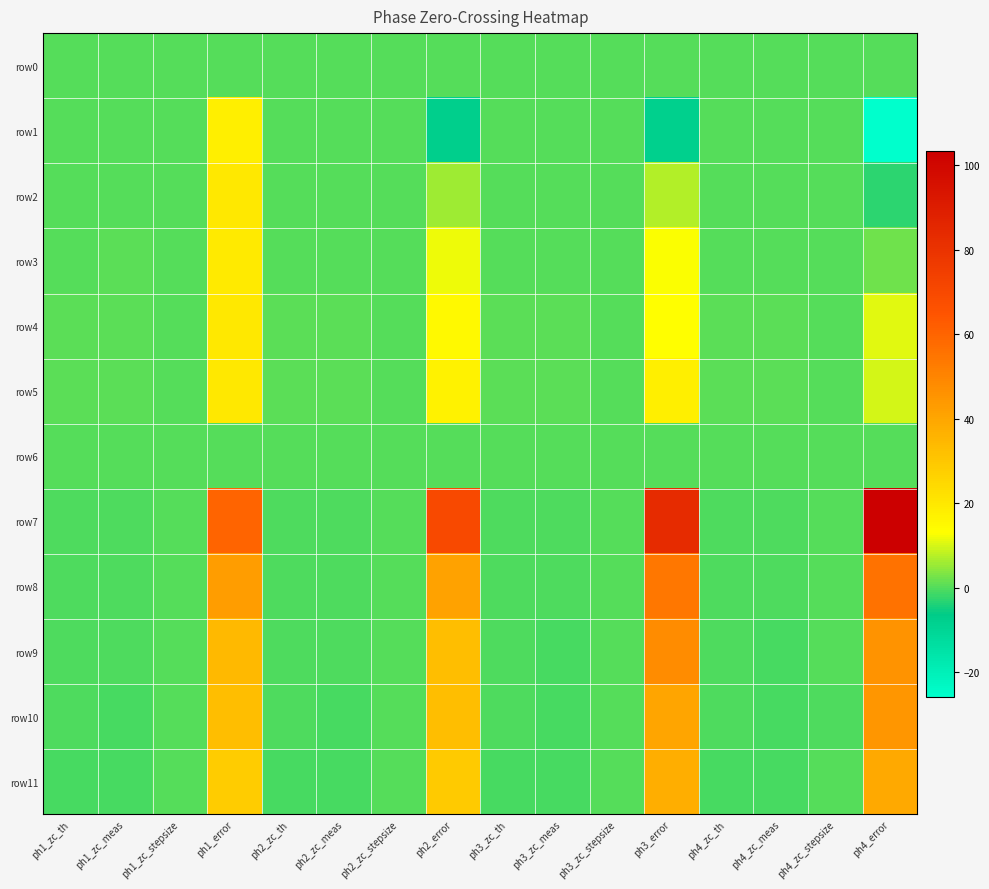

Reading left to right, what are all the values shown in this chart?

row0: ph1_zc_th=0.0	ph1_zc_meas=0.0	ph1_zc_stepsize=0.0	ph1_error=0.0	ph2_zc_th=0.0	ph2_zc_meas=0.0	ph2_zc_stepsize=0.0	ph2_error=0.0	ph3_zc_th=0.0	ph3_zc_meas=0.0	ph3_zc_stepsize=0.0	ph3_error=0.0	ph4_zc_th=0.0	ph4_zc_meas=0.0	ph4_zc_stepsize=0.0	ph4_error=0.0
row1: ph1_zc_th=0.1	ph1_zc_meas=0.2	ph1_zc_stepsize=0.0	ph1_error=17.7	ph2_zc_th=0.1	ph2_zc_meas=0.1	ph2_zc_stepsize=0.0	ph2_error=-7.1	ph3_zc_th=0.1	ph3_zc_meas=0.1	ph3_zc_stepsize=0.0	ph3_error=-7.9	ph4_zc_th=0.1	ph4_zc_meas=0.1	ph4_zc_stepsize=0.0	ph4_error=-25.8
row2: ph1_zc_th=0.3	ph1_zc_meas=0.3	ph1_zc_stepsize=0.0	ph1_error=20.1	ph2_zc_th=0.3	ph2_zc_meas=0.3	ph2_zc_stepsize=0.0	ph2_error=5.8	ph3_zc_th=0.3	ph3_zc_meas=0.3	ph3_zc_stepsize=0.0	ph3_error=7.3	ph4_zc_th=0.3	ph4_zc_meas=0.3	ph4_zc_stepsize=0.0	ph4_error=-2.8
row3: ph1_zc_th=0.4	ph1_zc_meas=0.5	ph1_zc_stepsize=0.0	ph1_error=19.6	ph2_zc_th=0.4	ph2_zc_meas=0.4	ph2_zc_stepsize=0.0	ph2_error=11.9	ph3_zc_th=0.4	ph3_zc_meas=0.4	ph3_zc_stepsize=0.0	ph3_error=12.6	ph4_zc_th=0.4	ph4_zc_meas=0.4	ph4_zc_stepsize=0.0	ph4_error=2.3
row4: ph1_zc_th=0.5	ph1_zc_meas=0.6	ph1_zc_stepsize=0.0	ph1_error=19.8	ph2_zc_th=0.5	ph2_zc_meas=0.6	ph2_zc_stepsize=0.0	ph2_error=14.9	ph3_zc_th=0.5	ph3_zc_meas=0.6	ph3_zc_stepsize=0.0	ph3_error=13.5	ph4_zc_th=0.5	ph4_zc_meas=0.6	ph4_zc_stepsize=0.0	ph4_error=10.8
row5: ph1_zc_th=0.6	ph1_zc_meas=0.8	ph1_zc_stepsize=0.0	ph1_error=19.8	ph2_zc_th=0.6	ph2_zc_meas=0.8	ph2_zc_stepsize=0.0	ph2_error=17.0	ph3_zc_th=0.6	ph3_zc_meas=0.8	ph3_zc_stepsize=0.0	ph3_error=18.0	ph4_zc_th=0.6	ph4_zc_meas=0.7	ph4_zc_stepsize=0.0	ph4_error=9.6
row6: ph1_zc_th=0.0	ph1_zc_meas=0.0	ph1_zc_stepsize=0.0	ph1_error=0.0	ph2_zc_th=0.0	ph2_zc_meas=0.0	ph2_zc_stepsize=0.0	ph2_error=0.0	ph3_zc_th=0.0	ph3_zc_meas=0.0	ph3_zc_stepsize=0.0	ph3_error=0.0	ph4_zc_th=0.0	ph4_zc_meas=0.0	ph4_zc_stepsize=0.0	ph4_error=0.0
row7: ph1_zc_th=-0.1	ph1_zc_meas=-0.2	ph1_zc_stepsize=-0.0	ph1_error=59.9	ph2_zc_th=-0.1	ph2_zc_meas=-0.2	ph2_zc_stepsize=-0.0	ph2_error=70.0	ph3_zc_th=-0.1	ph3_zc_meas=-0.2	ph3_zc_stepsize=-0.0	ph3_error=83.2	ph4_zc_th=-0.1	ph4_zc_meas=-0.3	ph4_zc_stepsize=-0.0	ph4_error=103.4
row8: ph1_zc_th=-0.3	ph1_zc_meas=-0.4	ph1_zc_stepsize=-0.0	ph1_error=42.4	ph2_zc_th=-0.3	ph2_zc_meas=-0.4	ph2_zc_stepsize=-0.0	ph2_error=40.8	ph3_zc_th=-0.3	ph3_zc_meas=-0.4	ph3_zc_stepsize=-0.0	ph3_error=54.0	ph4_zc_th=-0.3	ph4_zc_meas=-0.4	ph4_zc_stepsize=-0.0	ph4_error=55.6
row9: ph1_zc_th=-0.4	ph1_zc_meas=-0.5	ph1_zc_stepsize=-0.0	ph1_error=34.0	ph2_zc_th=-0.4	ph2_zc_meas=-0.5	ph2_zc_stepsize=-0.0	ph2_error=32.4	ph3_zc_th=-0.4	ph3_zc_meas=-0.6	ph3_zc_stepsize=-0.0	ph3_error=47.4	ph4_zc_th=-0.4	ph4_zc_meas=-0.6	ph4_zc_stepsize=-0.0	ph4_error=45.9
row10: ph1_zc_th=-0.5	ph1_zc_meas=-0.7	ph1_zc_stepsize=-0.0	ph1_error=32.3	ph2_zc_th=-0.5	ph2_zc_meas=-0.7	ph2_zc_stepsize=-0.0	ph2_error=32.7	ph3_zc_th=-0.5	ph3_zc_meas=-0.7	ph3_zc_stepsize=-0.0	ph3_error=40.0	ph4_zc_th=-0.5	ph4_zc_meas=-0.7	ph4_zc_stepsize=-0.0	ph4_error=44.5
row11: ph1_zc_th=-0.6	ph1_zc_meas=-0.8	ph1_zc_stepsize=-0.0	ph1_error=28.3	ph2_zc_th=-0.6	ph2_zc_meas=-0.8	ph2_zc_stepsize=-0.0	ph2_error=28.8	ph3_zc_th=-0.6	ph3_zc_meas=-0.9	ph3_zc_stepsize=-0.0	ph3_error=37.5	ph4_zc_th=-0.6	ph4_zc_meas=-0.9	ph4_zc_stepsize=-0.0	ph4_error=39.2